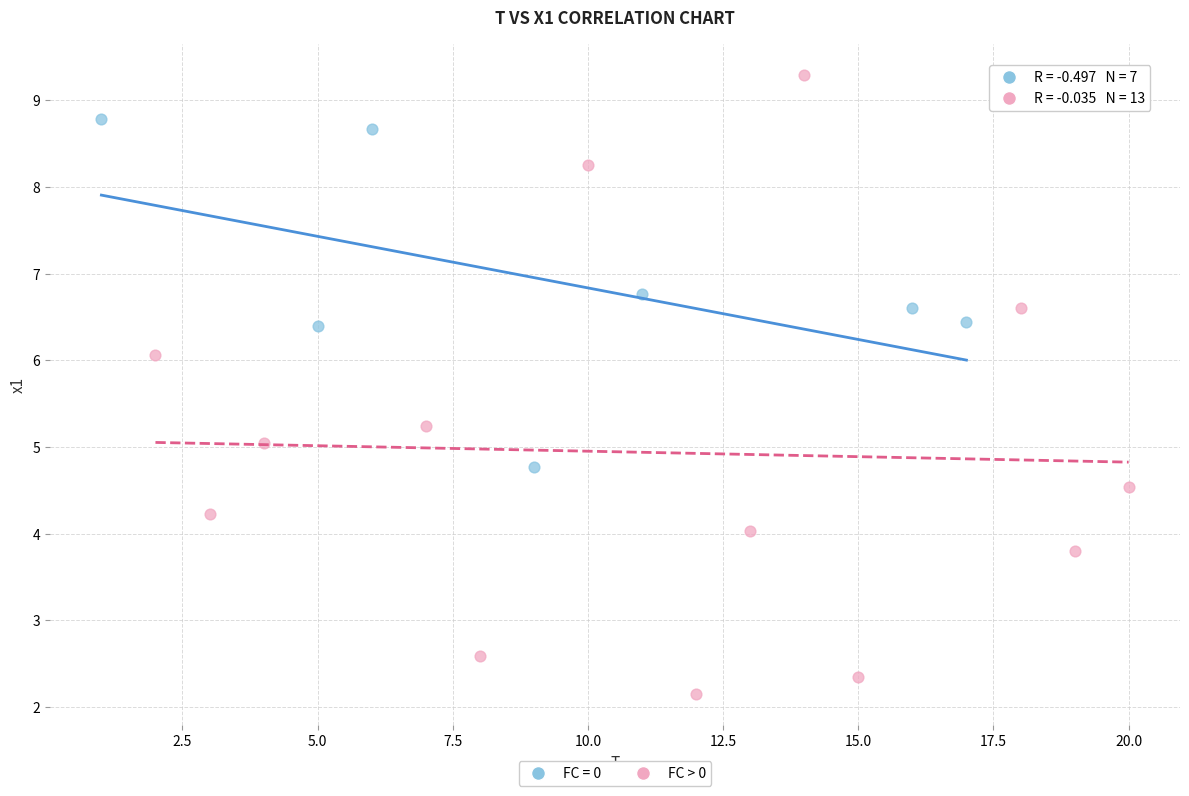

Which series contains the highest Y value?

FC > 0